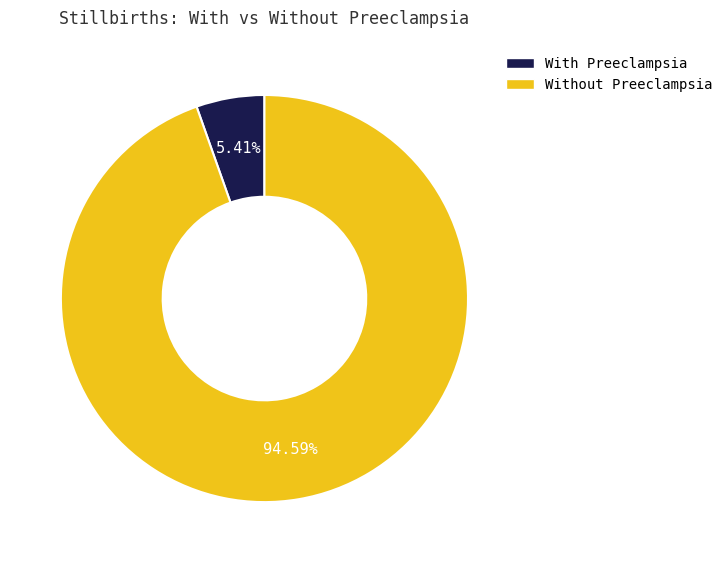

Does any single category account for the majority?

Yes